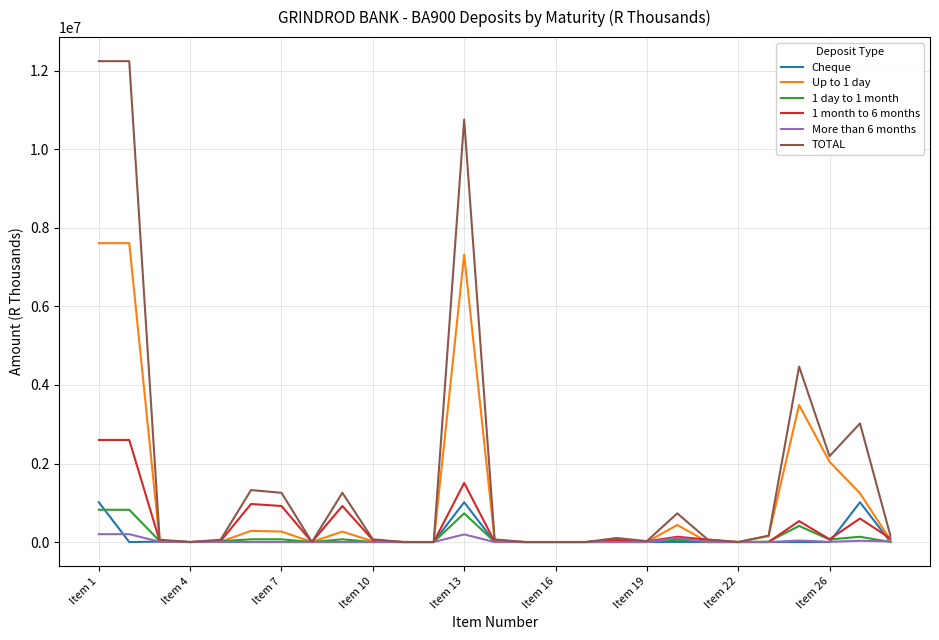

What is the difference between the maximum and minimum values in the Up to 1 day series?

7612632.6